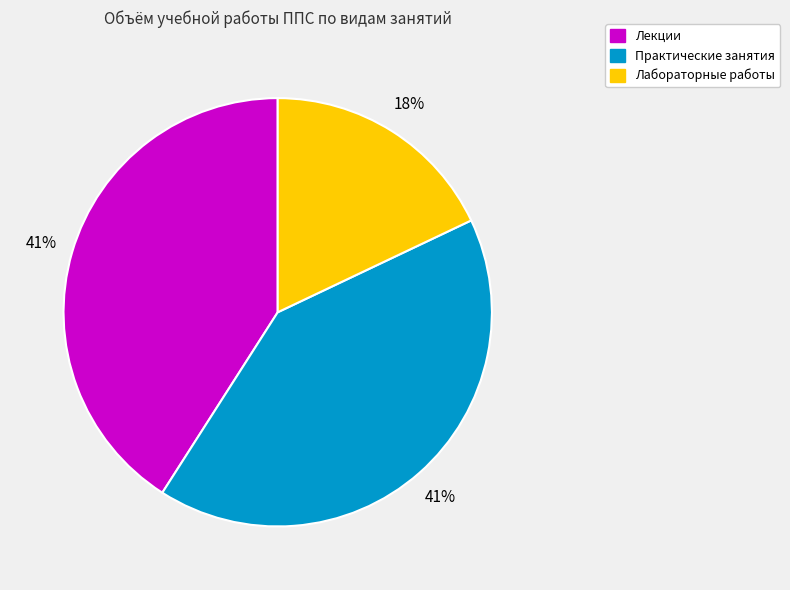

Is there a majority slice in this chart?

No